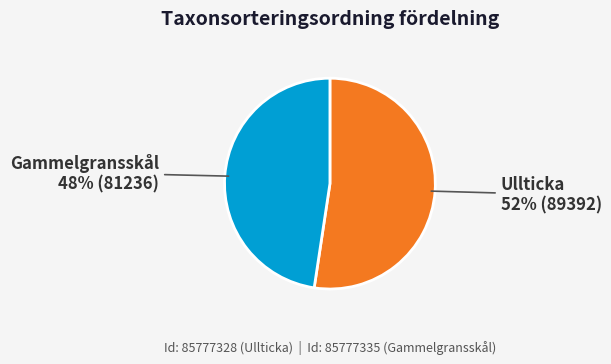

Is it true that Gammelgransskål is 57% of the pie?

False